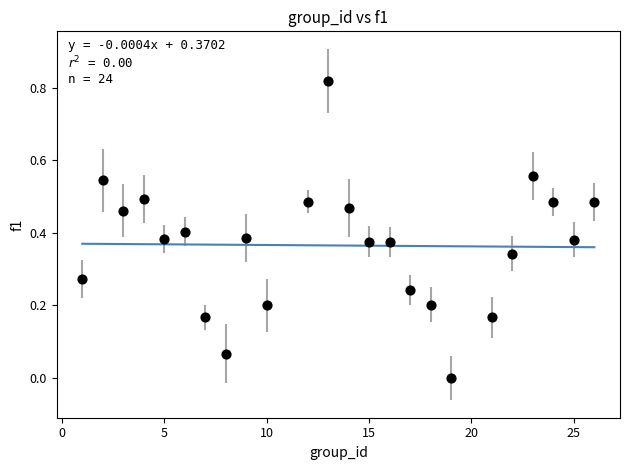

What is the range of X values (max minus min)?

25.0